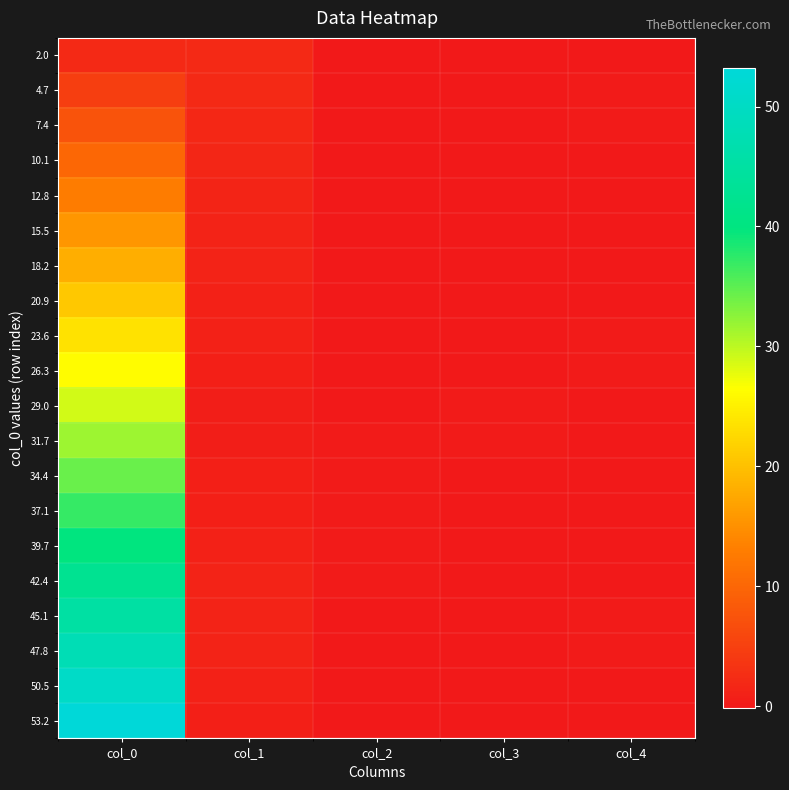

At which category is the sum across all series the highest?

col_0